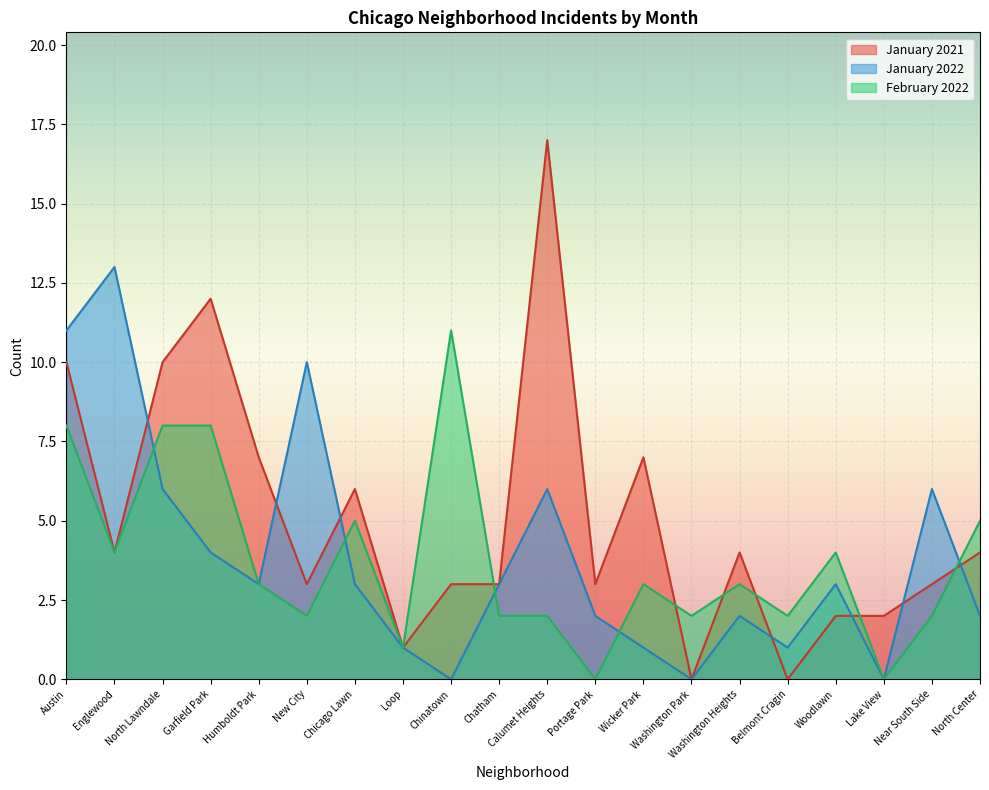

Is it true that January 2022 equals 3 at North Center?

False